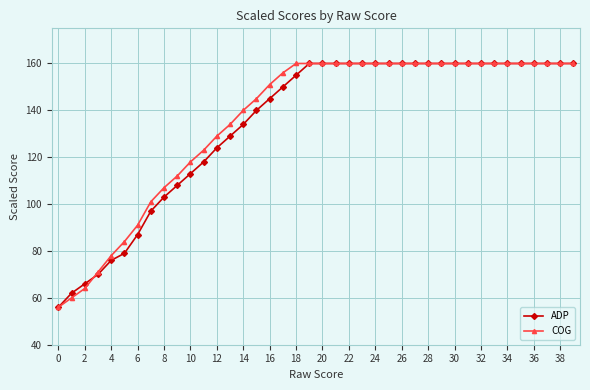

What is the greatest value displayed?

160